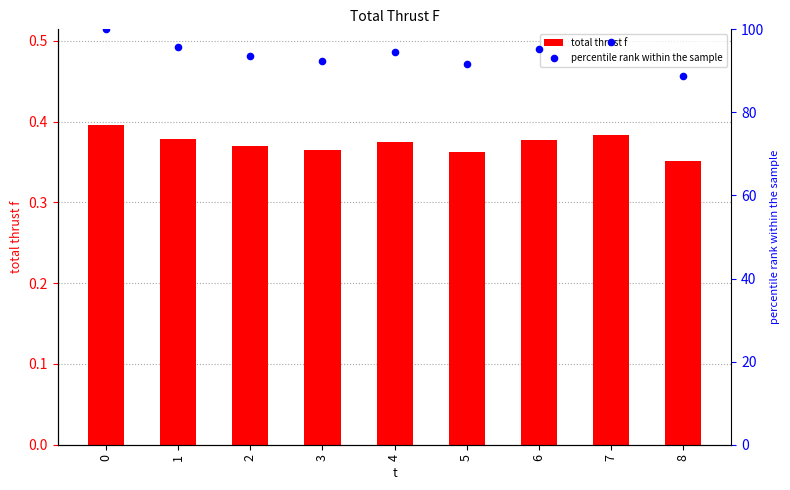

Which series contains the highest Y value?

percentile rank within the sample